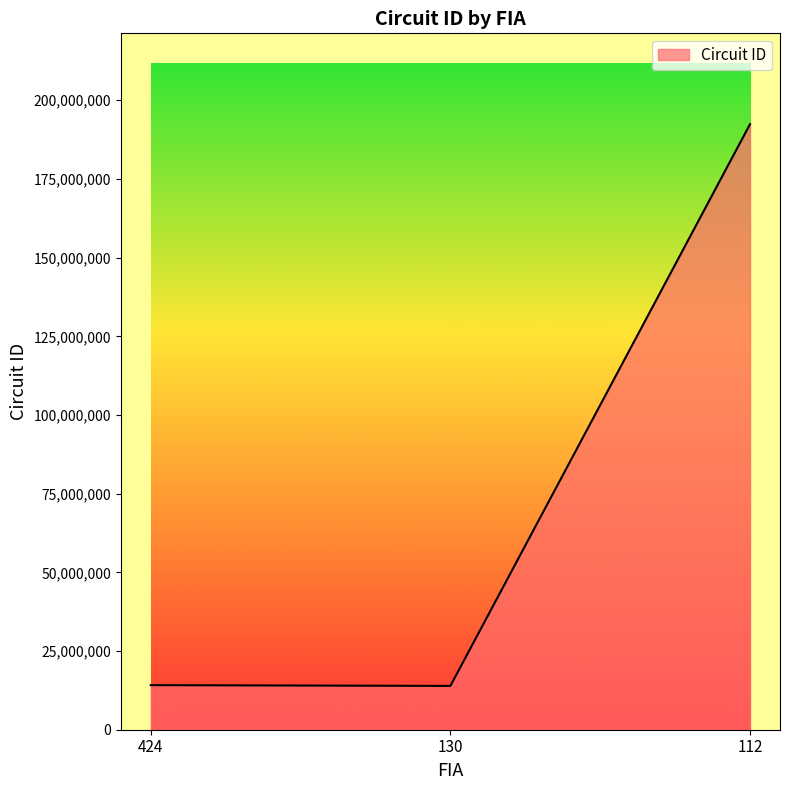

What is the sum of all values?

220483308